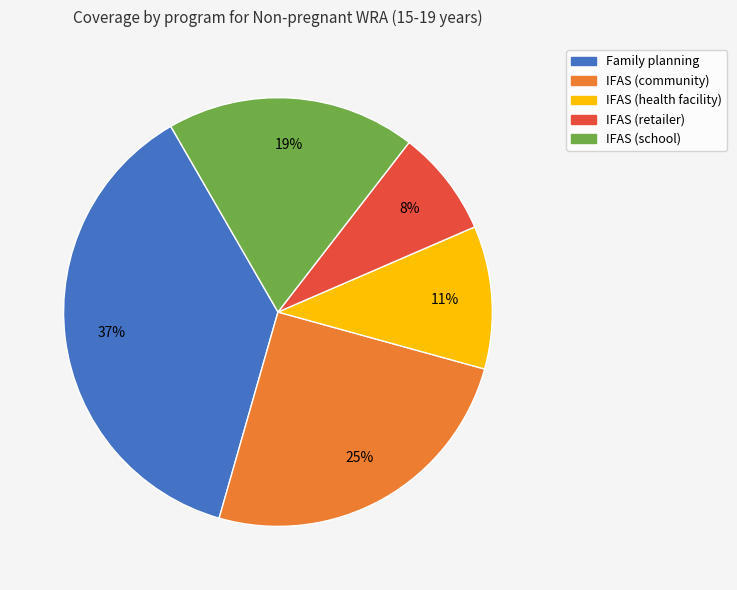

Which category has the smallest portion of the pie?

IFAS (retailer)